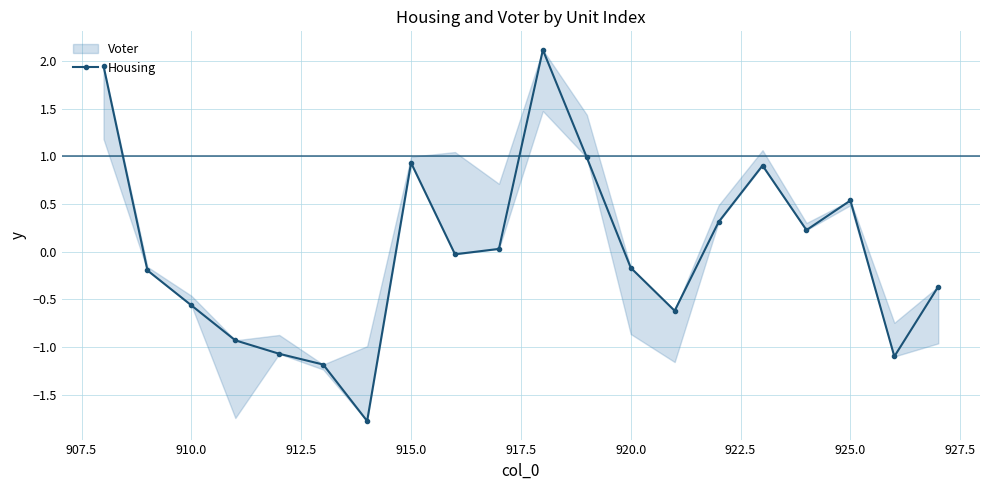

Reading left to right, transcribe all the data shown in this chart.

1.9	-0.2	-0.6	-0.9	-1.1	-1.2	-1.8	0.9	-0.0	0.0	2.1	1.0	-0.2	-0.6	0.3	0.9	0.2	0.5	-1.1	-0.4